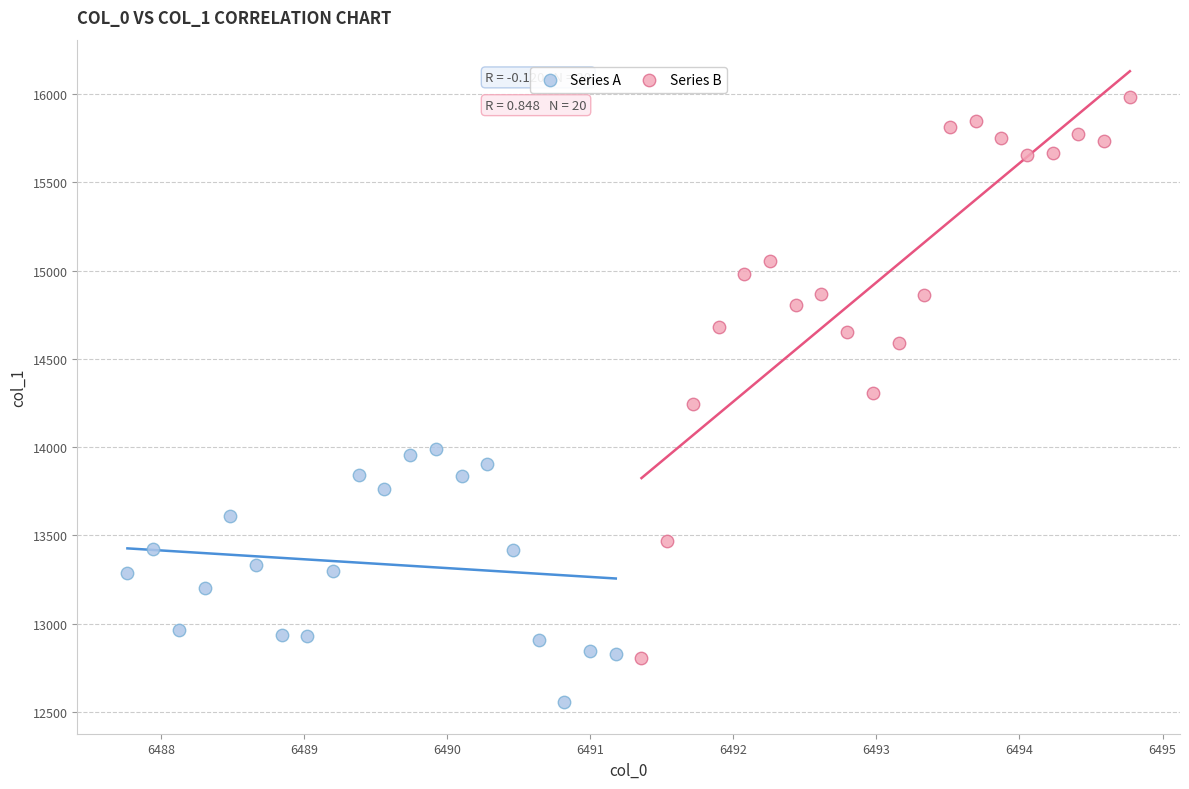

Which series has the widest spread of Y values?

Series B